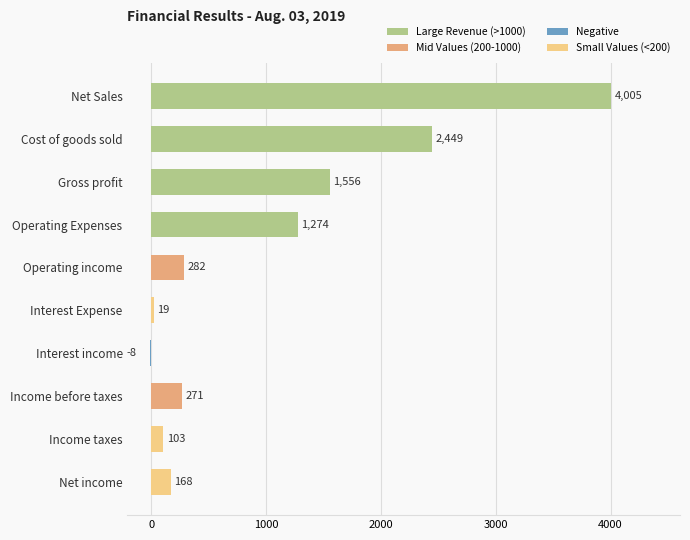

Does the chart contain stacked bars?

No